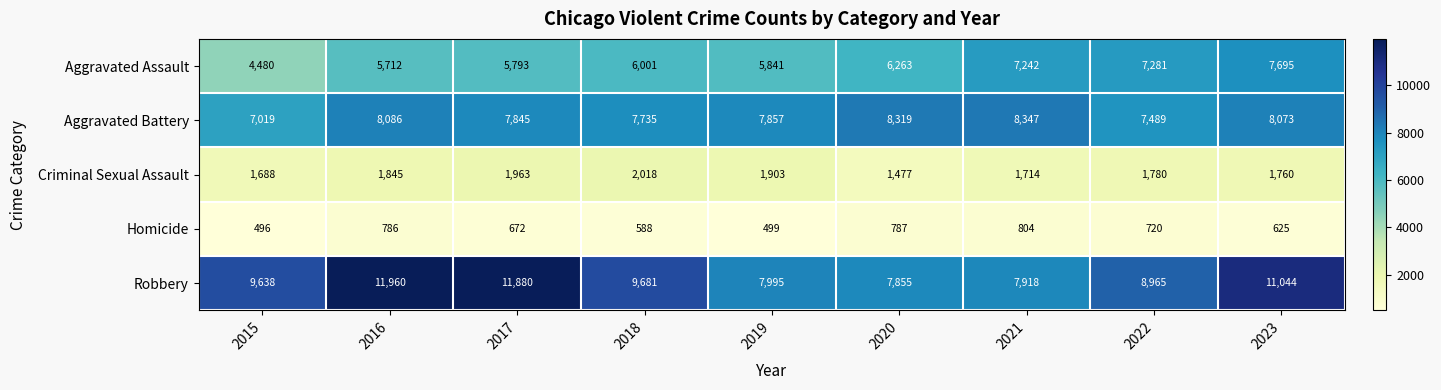

At which label does Criminal Sexual Assault reach its minimum?

2020